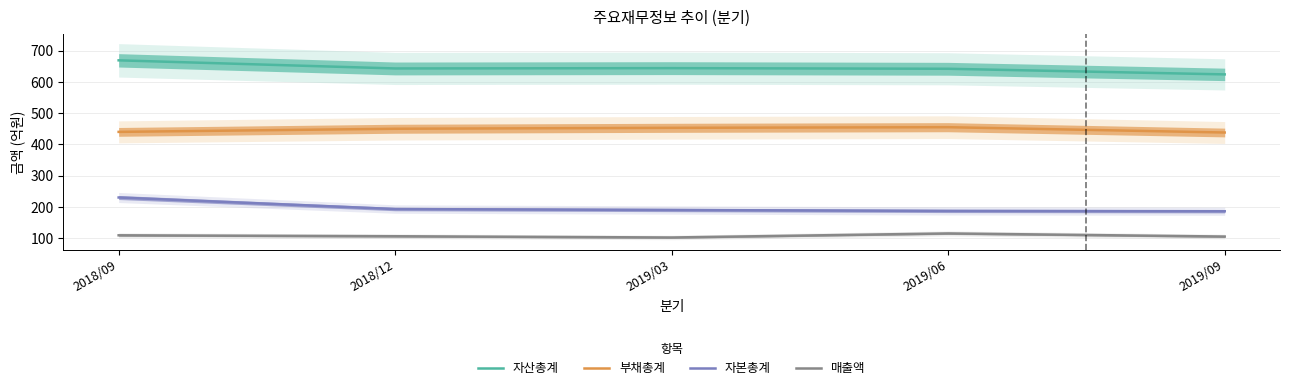

Which category has the lowest value in the 부채총계 series?

2019/09